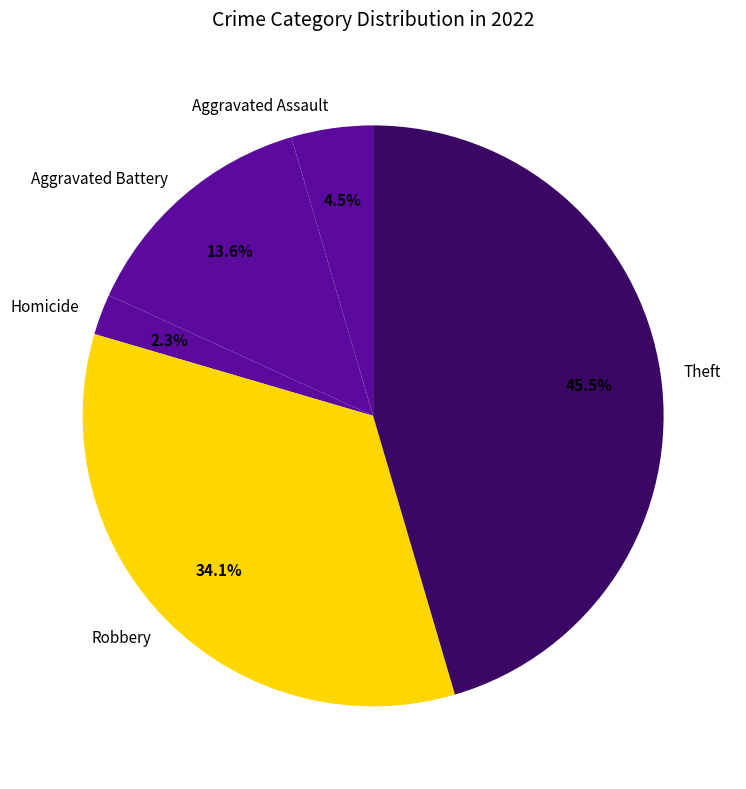

What percentage is the Aggravated Battery slice, to the nearest percent?

14%